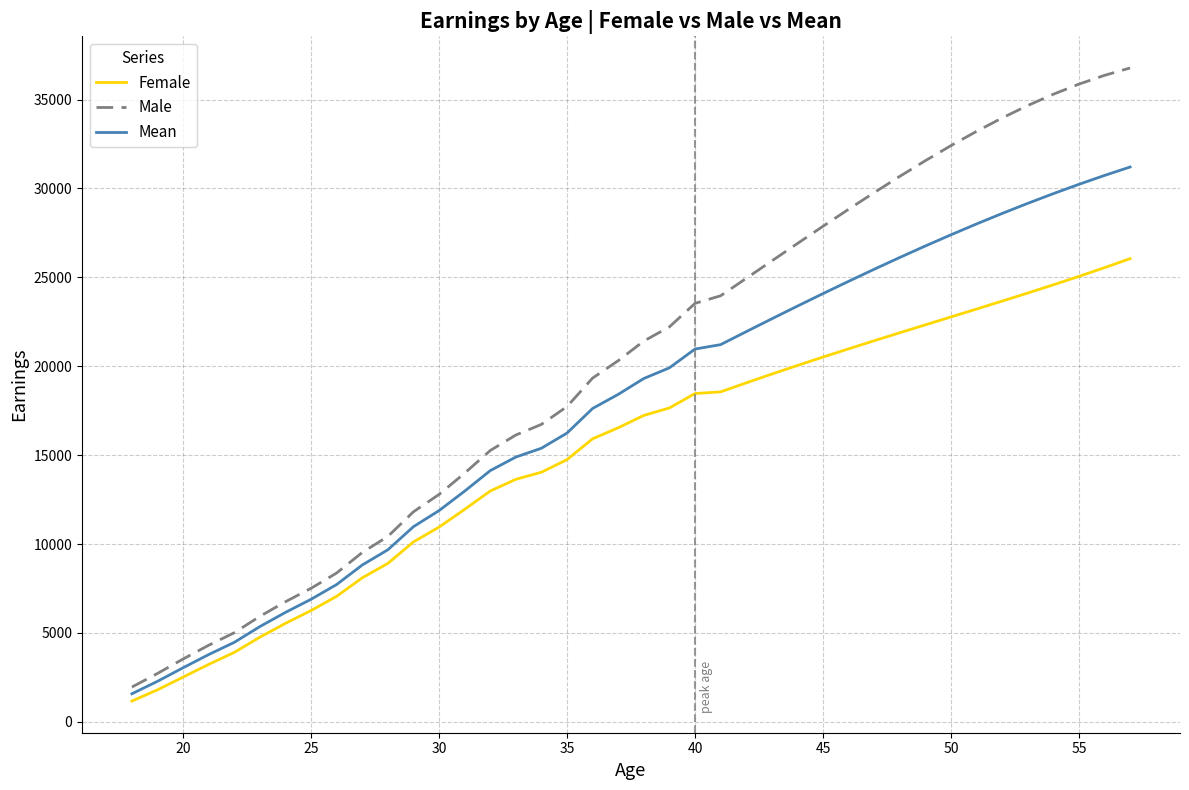

Which series has the largest range (max minus min)?

Male